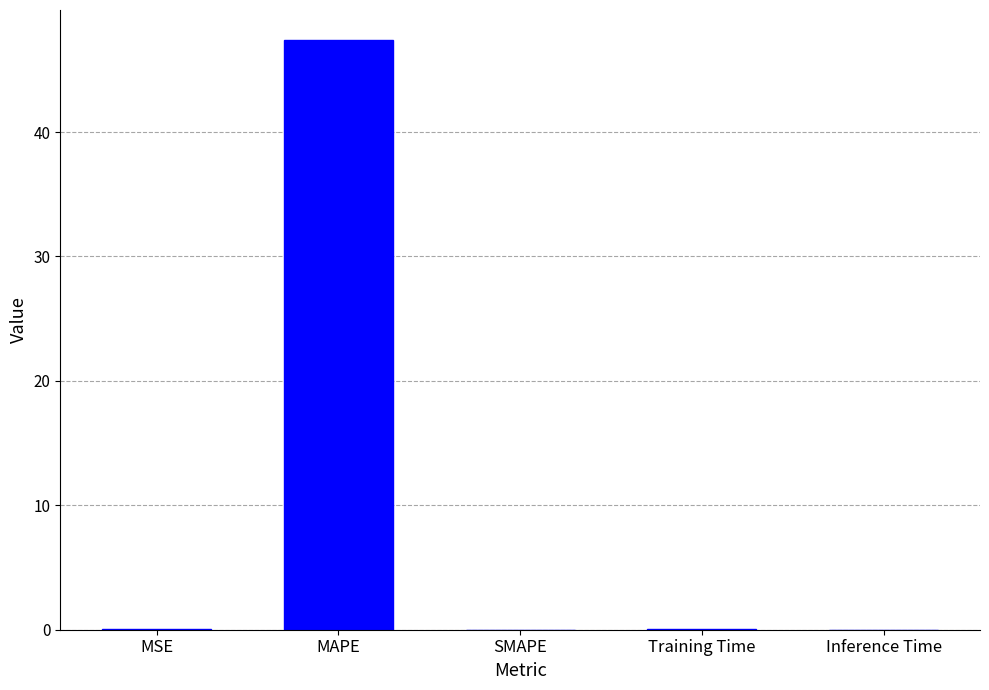

The chart shows a value of 0.0 at MSE. True or false?

True